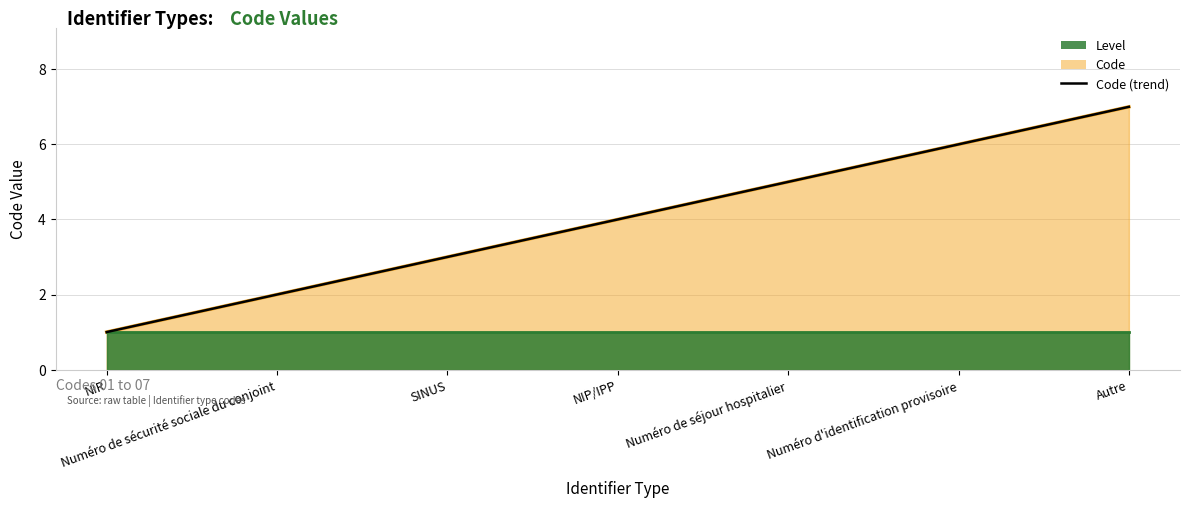

Rank the categories by value from lowest to highest.

NIR, Numéro de sécurité sociale du conjoint, SINUS, NIP/IPP, Numéro de séjour hospitalier, Numéro d'identification provisoire, Autre